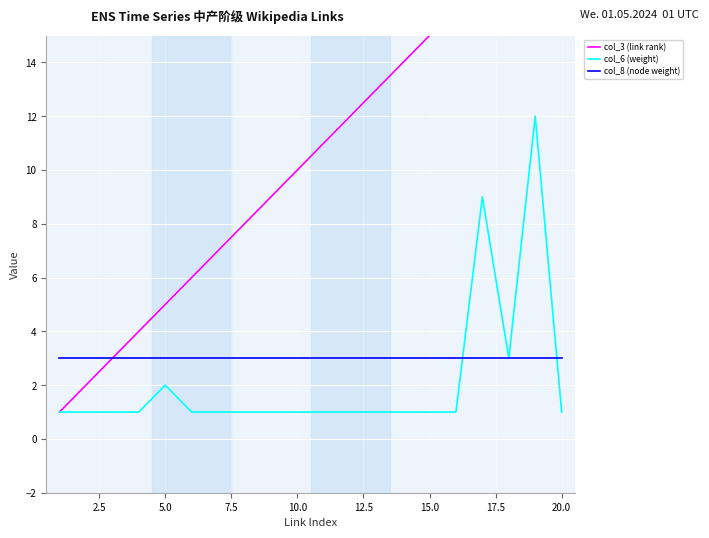

What is the maximum value for col_6 (weight)?

12